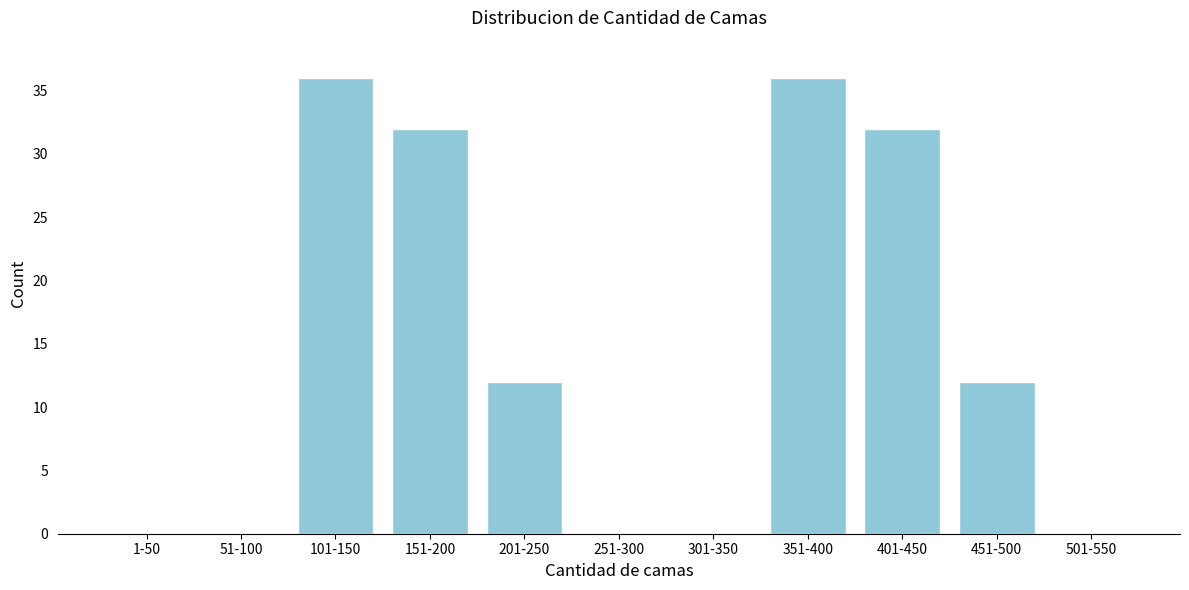

Which has a higher value, 401-450 or 351-400?

351-400